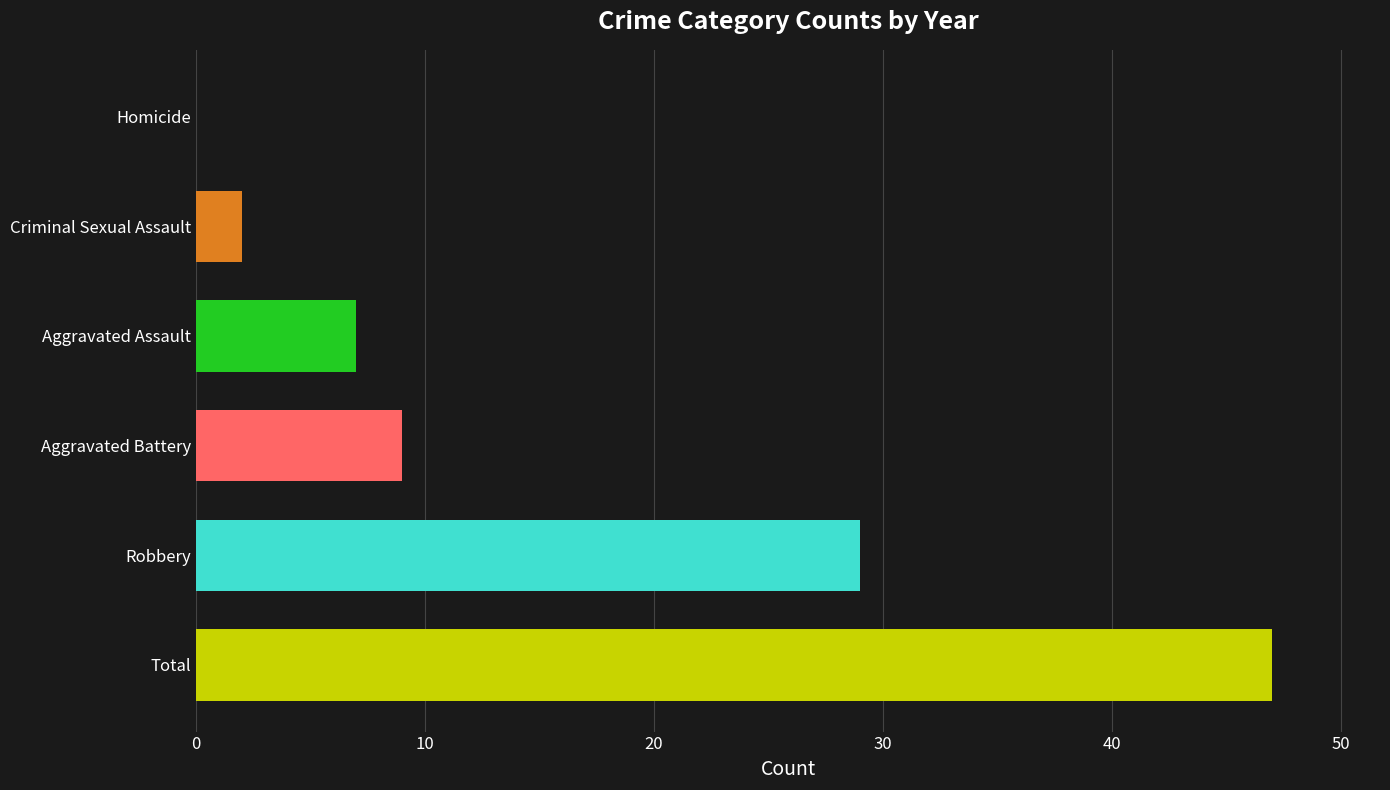

The chart shows a value of 7 at Aggravated Assault. True or false?

True